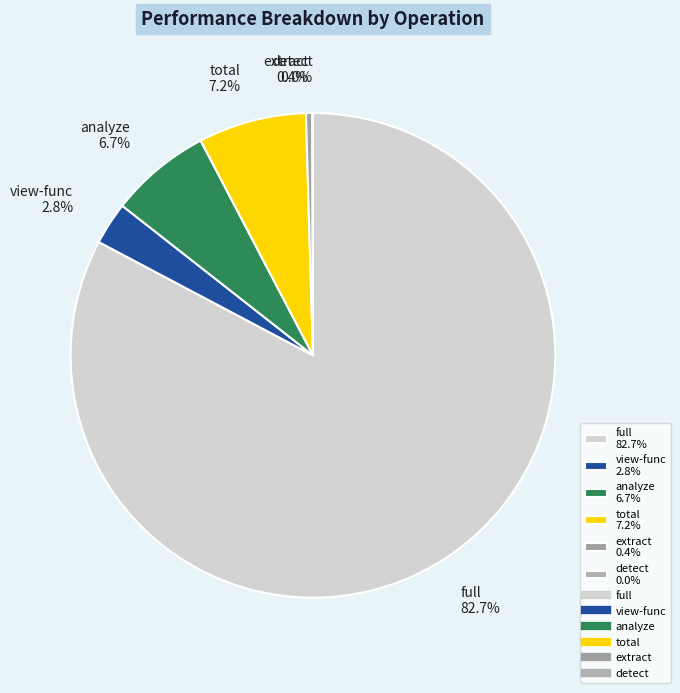

Combined, do total 7.2% and extract 0.4% account for over 50%?

No